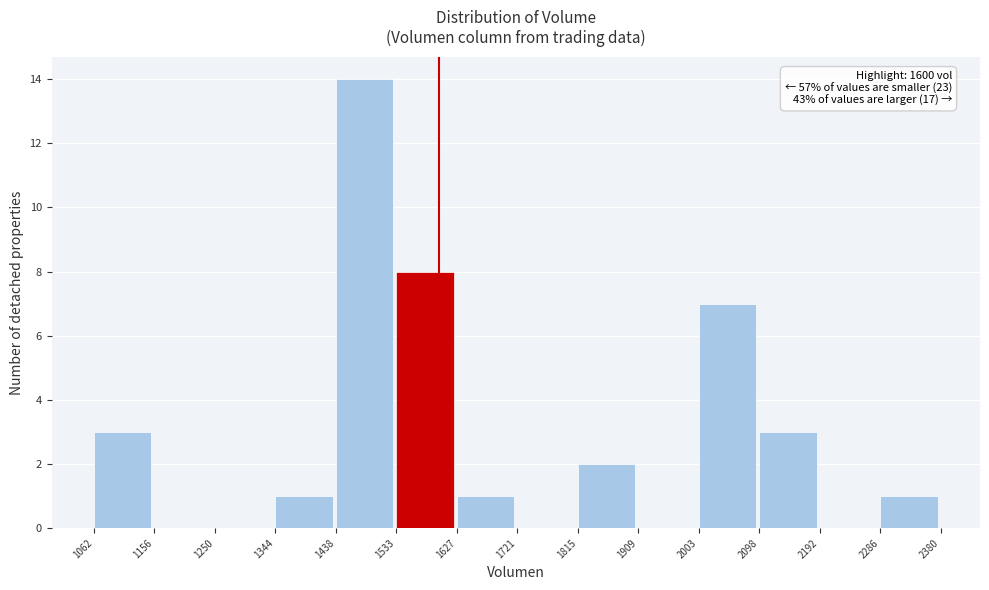

Which range on the x-axis has the tallest bar?

1438 to 1533